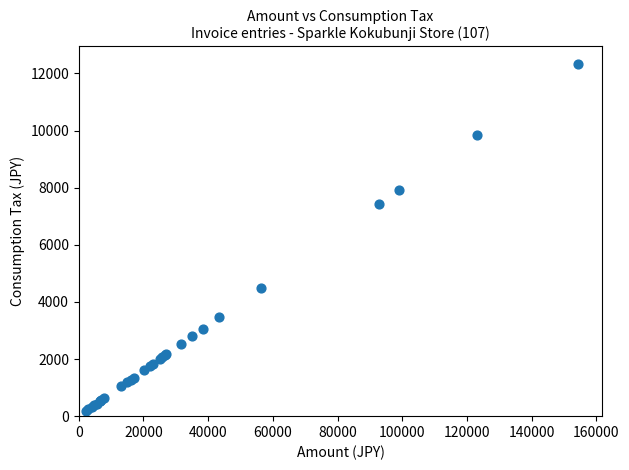

What Y value in the scatter plot is closest to 6256?

7424